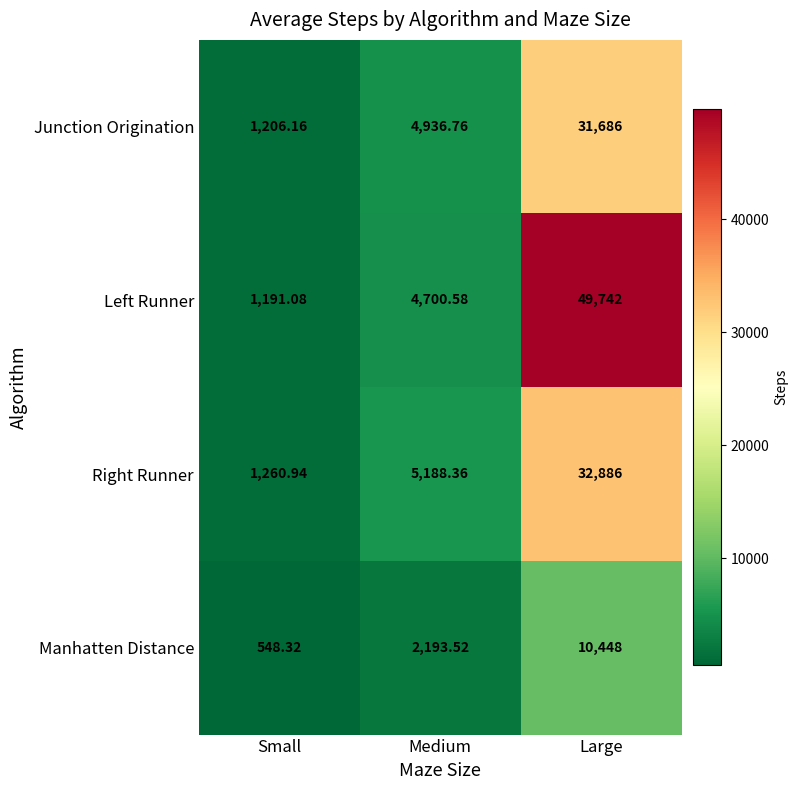

List the series in order of their peak value, lowest first.

Manhatten Distance, Junction Origination, Right Runner, Left Runner